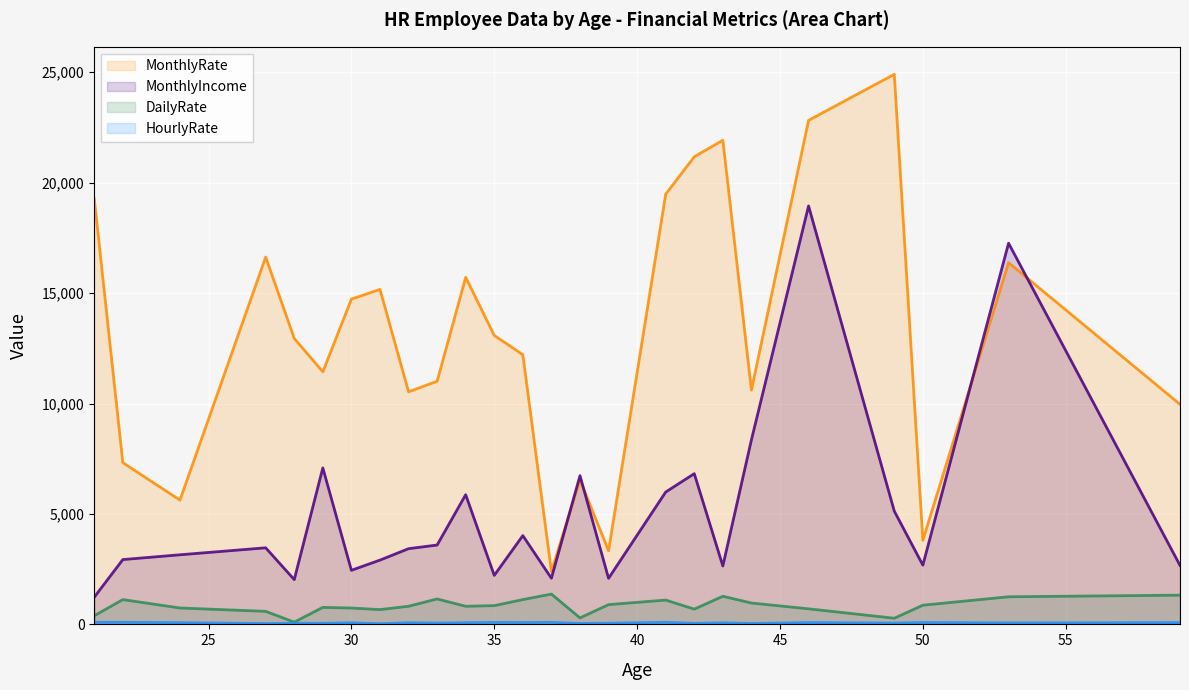

The MonthlyIncome series shows 4376 at 50. True or false?

False